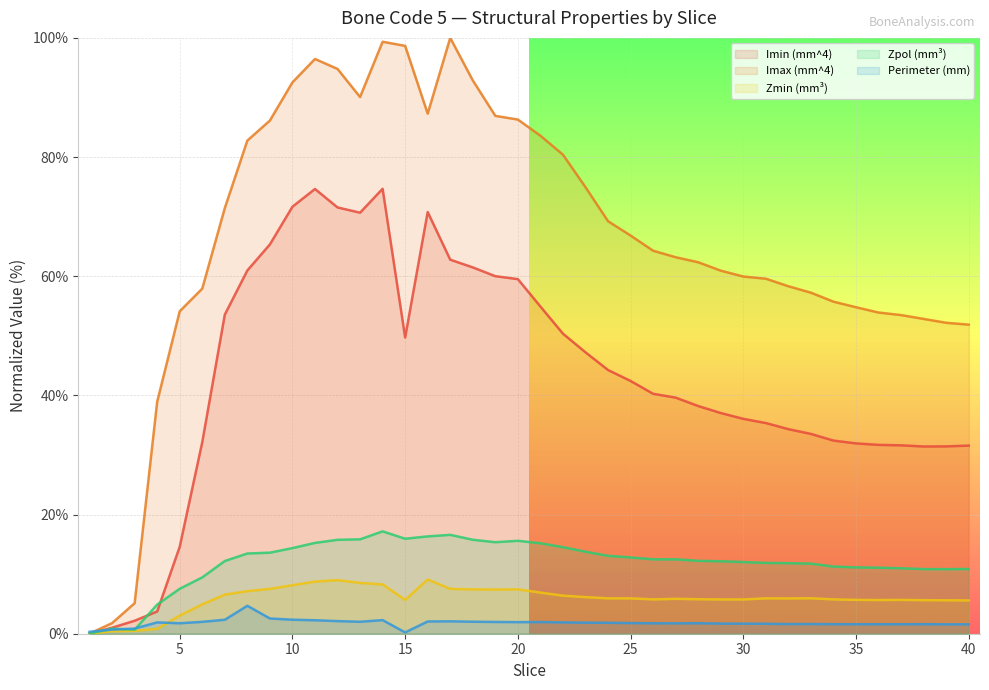

Which series has the largest range (max minus min)?

Imax (mm^4)